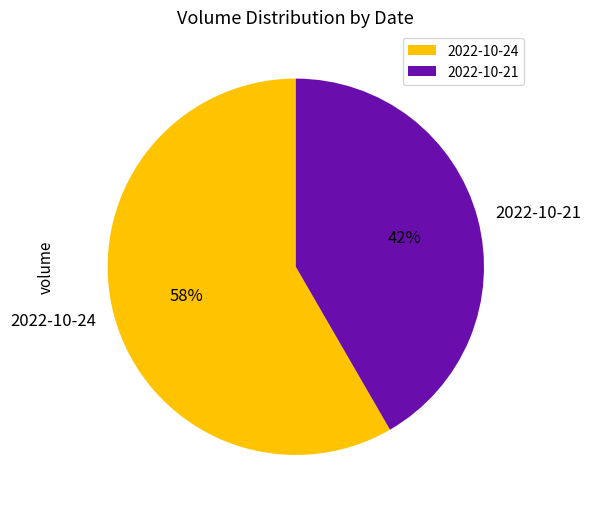

To the nearest percent, what is the average slice percentage?

50%